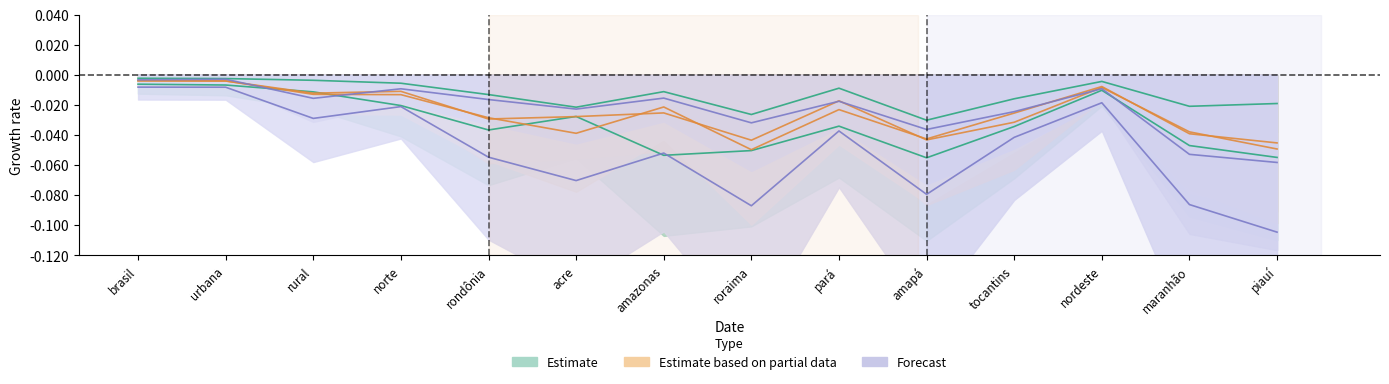

What is the minimum value shown in the chart?

-0.1